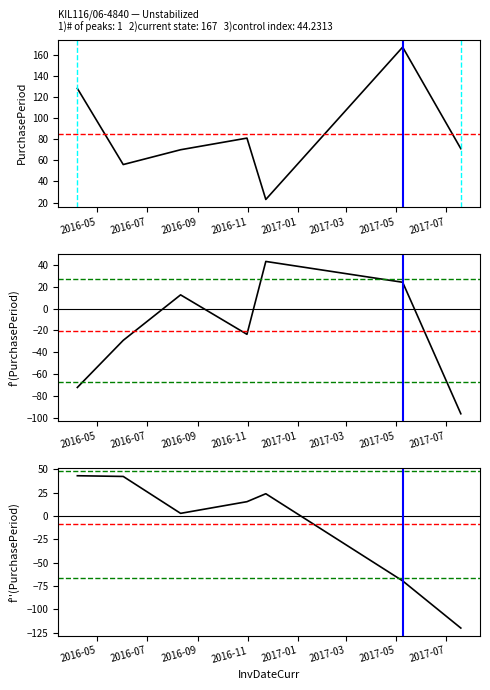

What is the greatest value displayed?

167